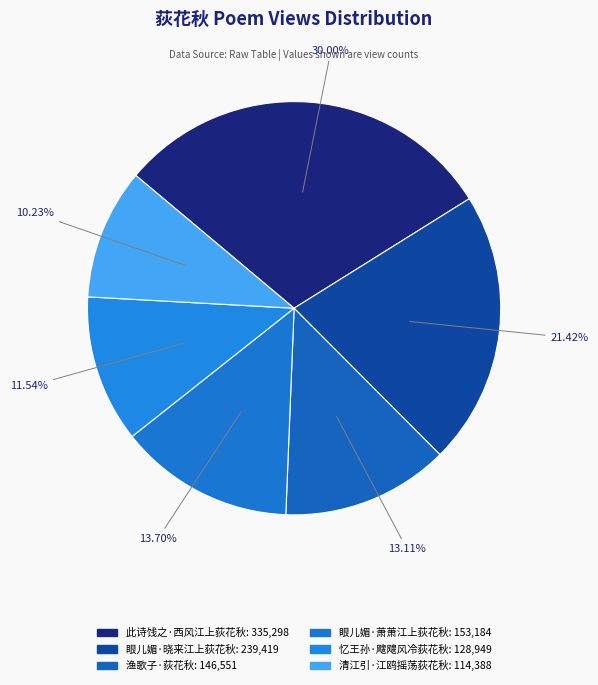

Count the number of slices in the pie.

6